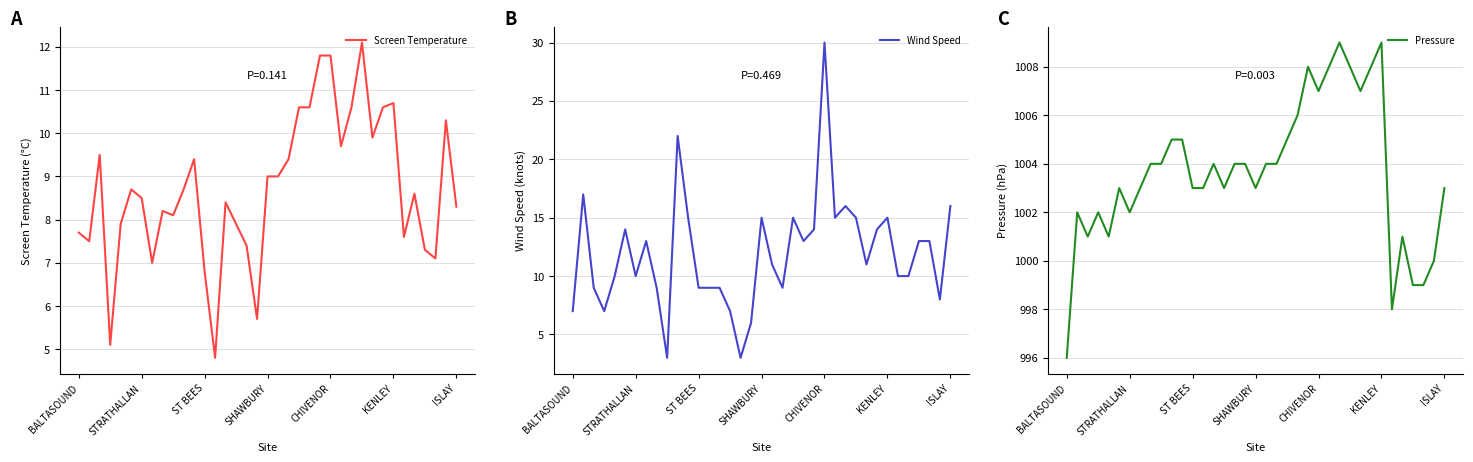

The value of Screen Temperature at ST BEES is 10.5. True or false?

False